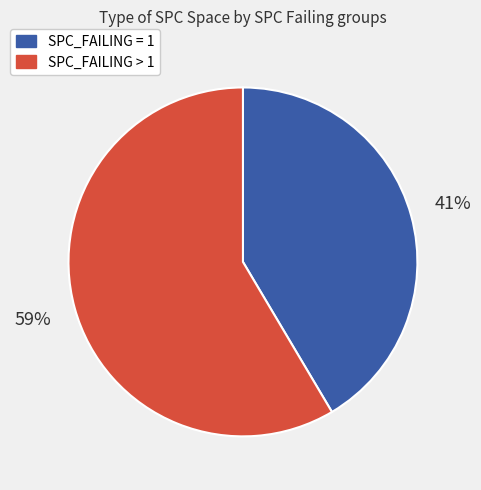

Is there a majority slice in this chart?

Yes